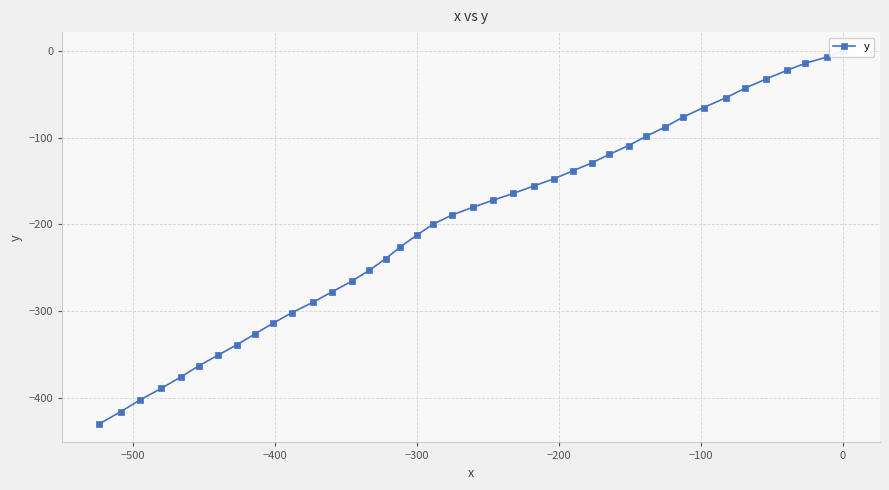

The value at 100 is -31.8. True or false?

False